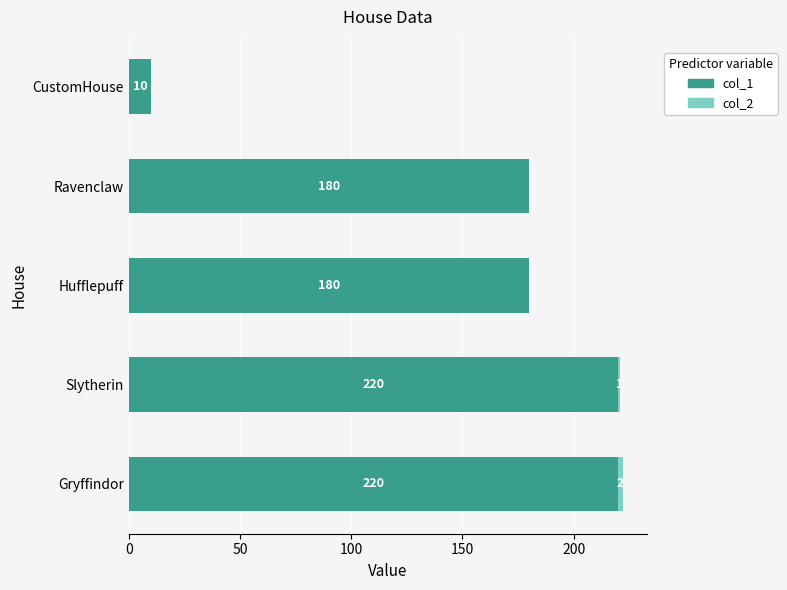

What is the maximum value for col_1?

220